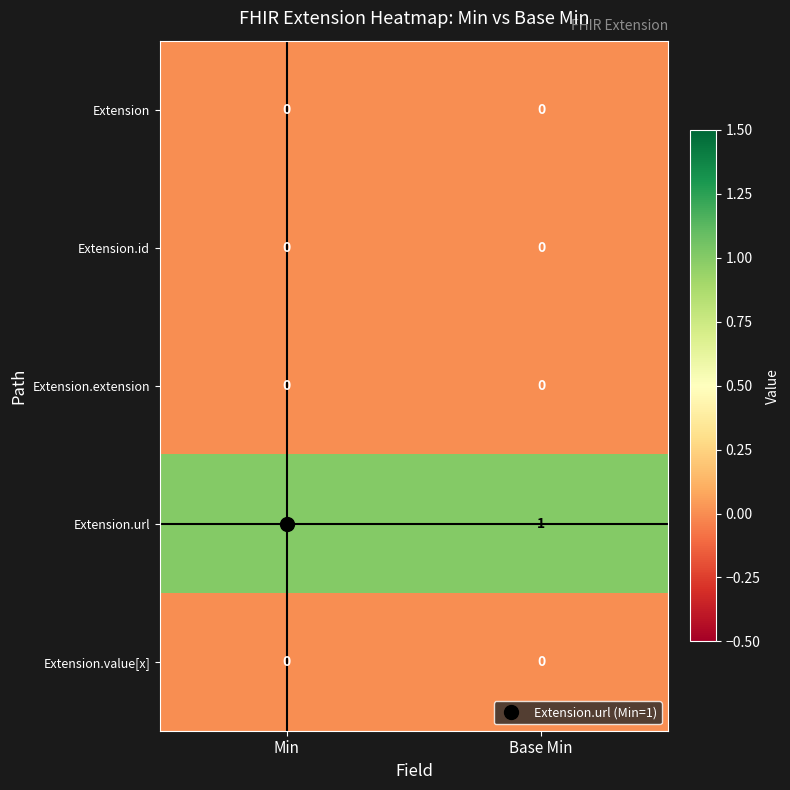

How many series are shown in this chart?

5